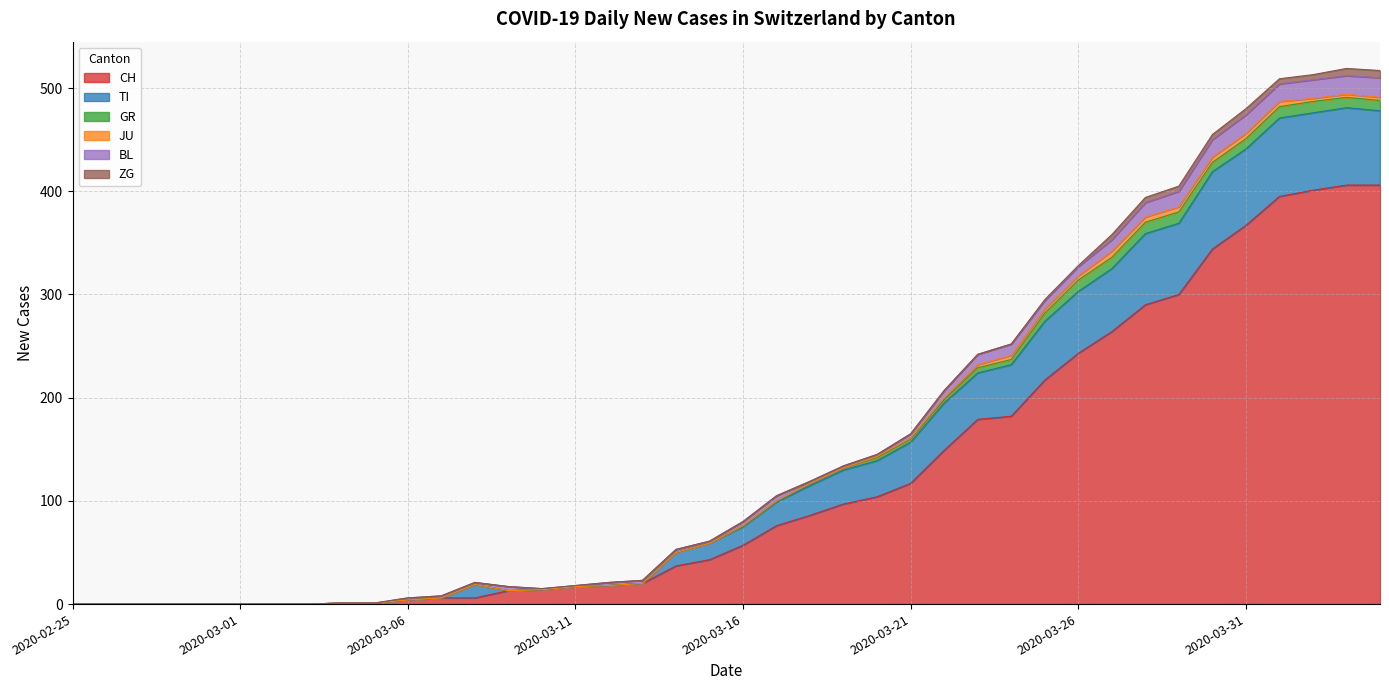

Reading left to right, list all the values displayed in this chart.

CH: 2020-02-25=0	2020-02-26=0	2020-02-27=0	2020-02-28=0	2020-02-29=0	2020-03-01=0	2020-03-02=0	2020-03-03=0	2020-03-04=1	2020-03-05=1	2020-03-06=4	2020-03-07=6	2020-03-08=6	2020-03-09=13	2020-03-10=14	2020-03-11=17	2020-03-12=18	2020-03-13=20	2020-03-14=37	2020-03-15=43	2020-03-16=57	2020-03-17=76	2020-03-18=86	2020-03-19=97	2020-03-20=104	2020-03-21=117	2020-03-22=149	2020-03-23=179	2020-03-24=182	2020-03-25=217	2020-03-26=243	2020-03-27=264	2020-03-28=290	2020-03-29=300	2020-03-30=344	2020-03-31=367	2020-04-01=395	2020-04-02=401	2020-04-03=406	2020-04-04=406
TI: 2020-02-25=0	2020-02-26=0	2020-02-27=0	2020-02-28=0	2020-02-29=0	2020-03-01=0	2020-03-02=0	2020-03-03=0	2020-03-04=0	2020-03-05=0	2020-03-06=0	2020-03-07=0	2020-03-08=13	2020-03-09=0	2020-03-10=0	2020-03-11=0	2020-03-12=0	2020-03-13=0	2020-03-14=13	2020-03-15=16	2020-03-16=18	2020-03-17=23	2020-03-18=29	2020-03-19=33	2020-03-20=35	2020-03-21=40	2020-03-22=46	2020-03-23=45	2020-03-24=50	2020-03-25=57	2020-03-26=60	2020-03-27=61	2020-03-28=69	2020-03-29=69	2020-03-30=75	2020-03-31=74	2020-04-01=76	2020-04-02=75	2020-04-03=75	2020-04-04=72
GR: 2020-02-25=0	2020-02-26=0	2020-02-27=0	2020-02-28=0	2020-02-29=0	2020-03-01=0	2020-03-02=0	2020-03-03=0	2020-03-04=0	2020-03-05=0	2020-03-06=0	2020-03-07=0	2020-03-08=0	2020-03-09=0	2020-03-10=0	2020-03-11=0	2020-03-12=0	2020-03-13=0	2020-03-14=0	2020-03-15=0	2020-03-16=1	2020-03-17=1	2020-03-18=2	2020-03-19=2	2020-03-20=3	2020-03-21=3	2020-03-22=3	2020-03-23=5	2020-03-24=5	2020-03-25=8	2020-03-26=11	2020-03-27=11	2020-03-28=11	2020-03-29=11	2020-03-30=9	2020-03-31=10	2020-04-01=11	2020-04-02=11	2020-04-03=10	2020-04-04=10
JU: 2020-02-25=0	2020-02-26=0	2020-02-27=0	2020-02-28=0	2020-02-29=0	2020-03-01=0	2020-03-02=0	2020-03-03=0	2020-03-04=0	2020-03-05=0	2020-03-06=0	2020-03-07=0	2020-03-08=0	2020-03-09=0	2020-03-10=0	2020-03-11=0	2020-03-12=0	2020-03-13=0	2020-03-14=0	2020-03-15=0	2020-03-16=0	2020-03-17=0	2020-03-18=0	2020-03-19=0	2020-03-20=1	2020-03-21=1	2020-03-22=2	2020-03-23=3	2020-03-24=4	2020-03-25=4	2020-03-26=4	2020-03-27=6	2020-03-28=5	2020-03-29=5	2020-03-30=5	2020-03-31=5	2020-04-01=5	2020-04-02=3	2020-04-03=3	2020-04-04=3
BL: 2020-02-25=0	2020-02-26=0	2020-02-27=0	2020-02-28=0	2020-02-29=0	2020-03-01=0	2020-03-02=0	2020-03-03=0	2020-03-04=0	2020-03-05=0	2020-03-06=2	2020-03-07=2	2020-03-08=2	2020-03-09=4	2020-03-10=1	2020-03-11=1	2020-03-12=3	2020-03-13=3	2020-03-14=3	2020-03-15=2	2020-03-16=4	2020-03-17=5	2020-03-18=2	2020-03-19=2	2020-03-20=2	2020-03-21=4	2020-03-22=7	2020-03-23=10	2020-03-24=11	2020-03-25=8	2020-03-26=9	2020-03-27=11	2020-03-28=14	2020-03-29=15	2020-03-30=17	2020-03-31=18	2020-04-01=17	2020-04-02=18	2020-04-03=18	2020-04-04=19
ZG: 2020-02-25=0	2020-02-26=0	2020-02-27=0	2020-02-28=0	2020-02-29=0	2020-03-01=0	2020-03-02=0	2020-03-03=0	2020-03-04=0	2020-03-05=0	2020-03-06=0	2020-03-07=0	2020-03-08=0	2020-03-09=0	2020-03-10=0	2020-03-11=0	2020-03-12=0	2020-03-13=0	2020-03-14=0	2020-03-15=0	2020-03-16=0	2020-03-17=0	2020-03-18=0	2020-03-19=0	2020-03-20=0	2020-03-21=0	2020-03-22=0	2020-03-23=0	2020-03-24=0	2020-03-25=1	2020-03-26=1	2020-03-27=5	2020-03-28=5	2020-03-29=5	2020-03-30=5	2020-03-31=6	2020-04-01=5	2020-04-02=5	2020-04-03=7	2020-04-04=7